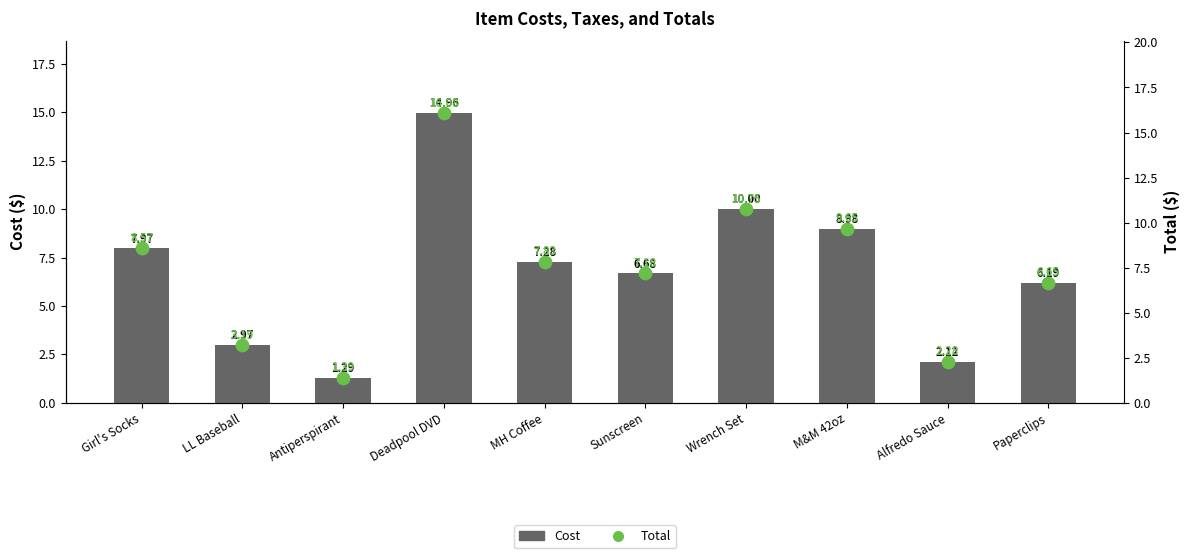

What is the total value across all series at MH Coffee?

15.1